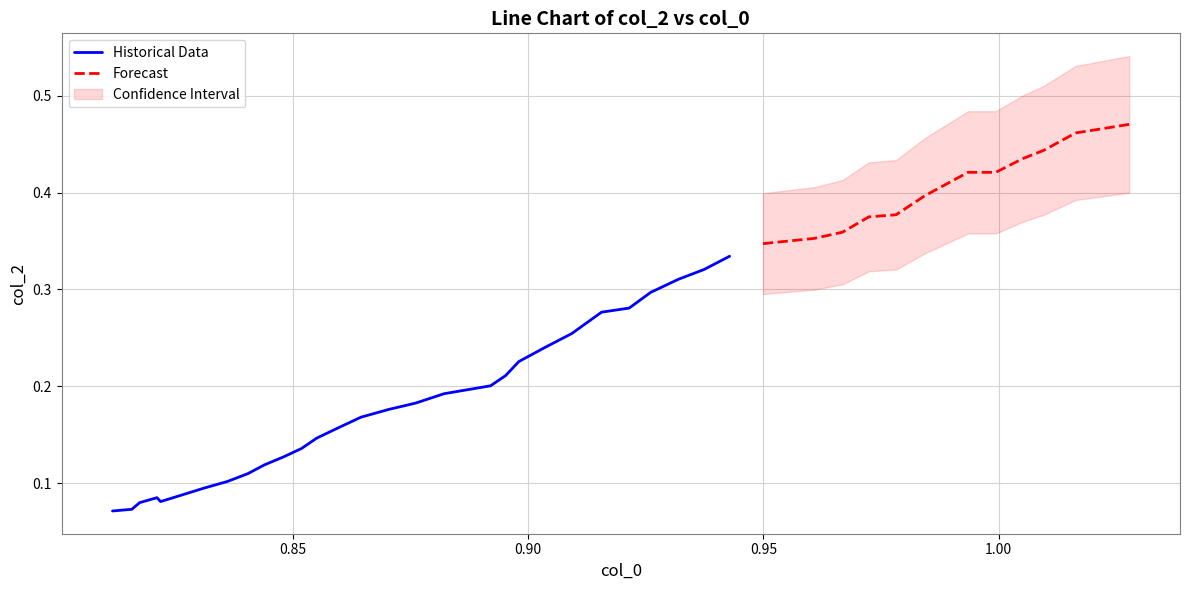

What is the sum of the values at 38 and 33?

0.9